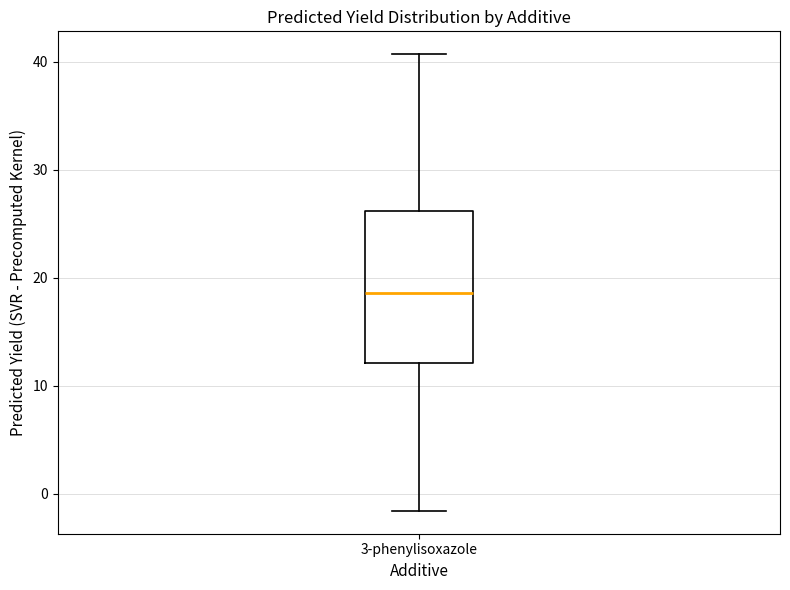

Where does the upper whisker of the box for 3-phenylisoxazole end on the y-axis? The values are not printed on the chart, so give them approximately, as read against the axis.

41